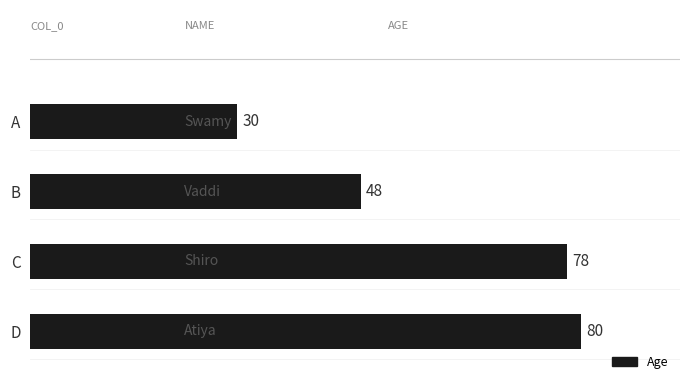

Which label corresponds to the smallest value in the chart?

A